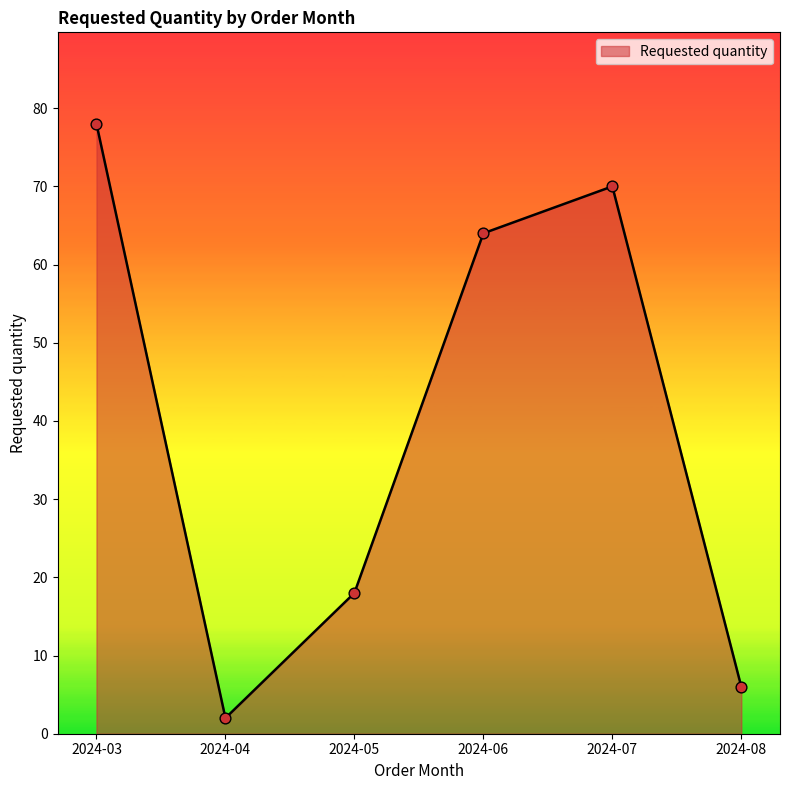

What is the change in value from 2024-05 to 2024-07?

+52